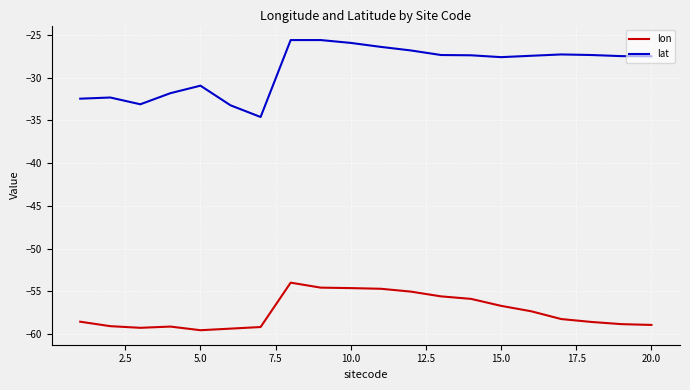

Does the chart have visible grid lines?

Yes